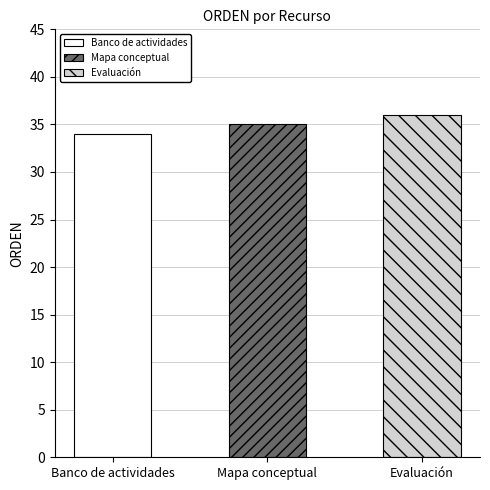

Reading left to right, transcribe all the data shown in this chart.

Banco de actividades=34	Mapa conceptual=35	Evaluación=36